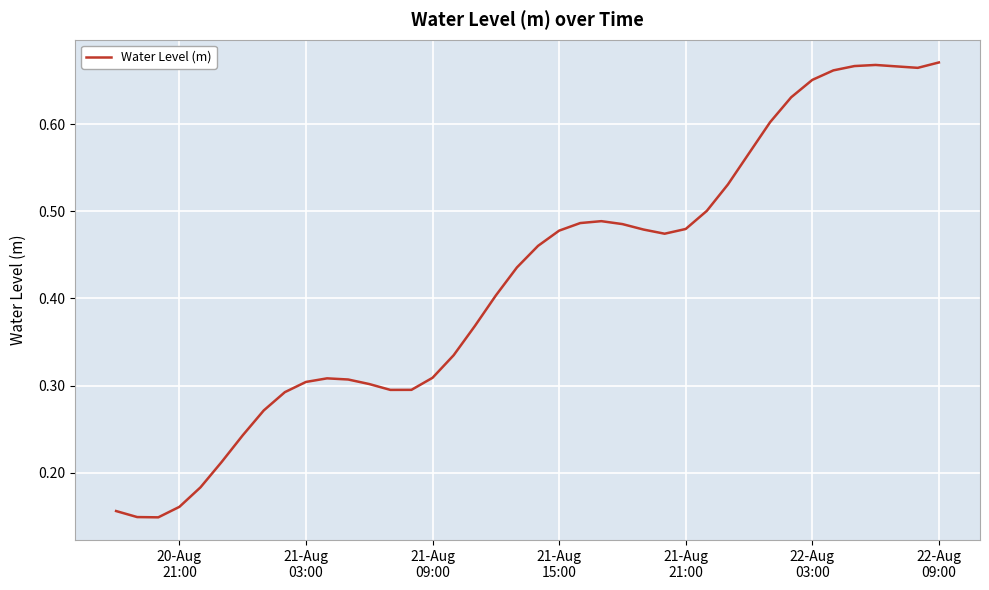

Reading left to right, transcribe all the data shown in this chart.

0.2	0.1	0.1	0.2	0.2	0.2	0.2	0.3	0.3	0.3	0.3	0.3	0.3	0.3	0.3	0.3	0.3	0.4	0.4	0.4	0.5	0.5	0.5	0.5	0.5	0.5	0.5	0.5	0.5	0.5	0.6	0.6	0.6	0.7	0.7	0.7	0.7	0.7	0.7	0.7